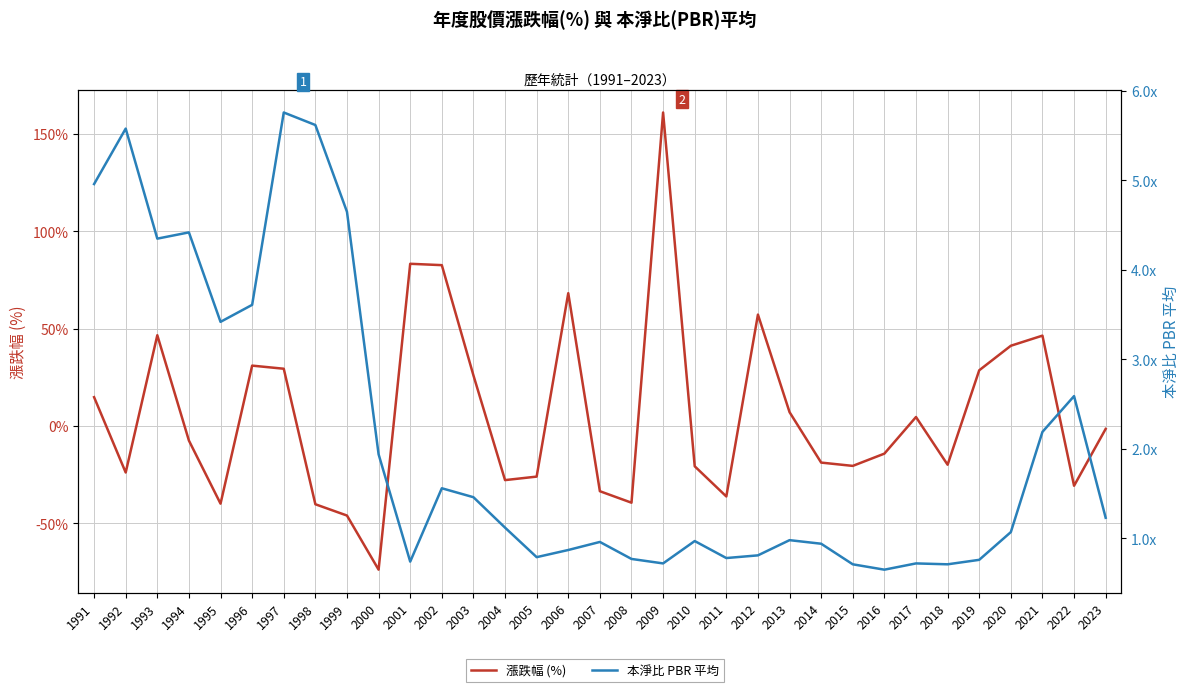

At which label does 漲跌幅 (%) first exceed -7?

1991